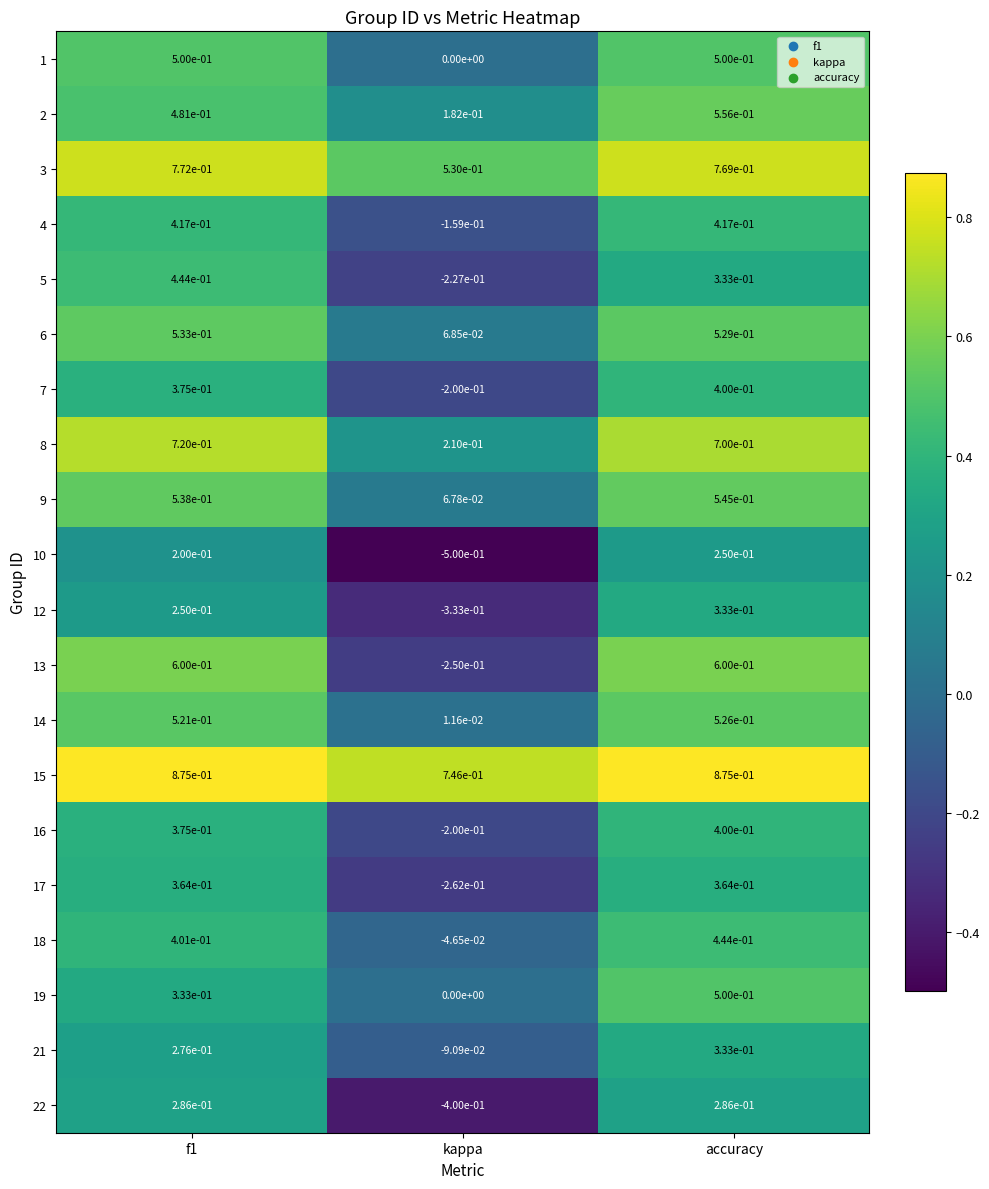

The 1 series shows 0.5 at accuracy. True or false?

True